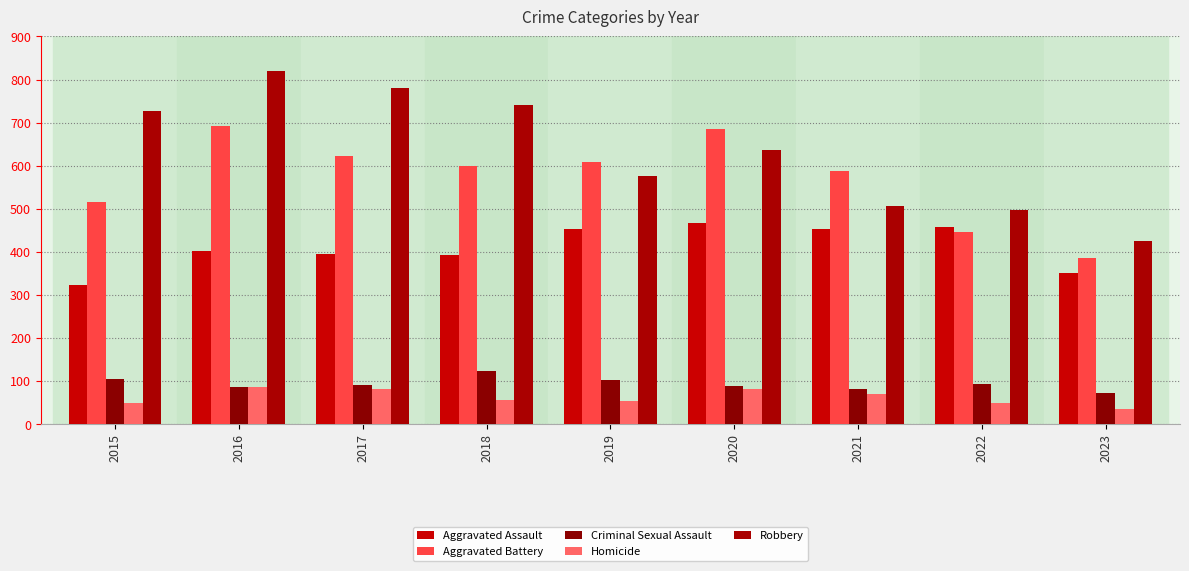

Reading left to right, transcribe all the data shown in this chart.

Aggravated Assault: 323	402	396	392	452	466	452	457	350
Aggravated Battery: 515	691	623	600	608	686	587	445	385
Criminal Sexual Assault: 105	87	91	123	102	89	81	93	72
Homicide: 50	87	82	56	53	81	69	49	35
Robbery: 726	819	780	741	577	637	506	497	424